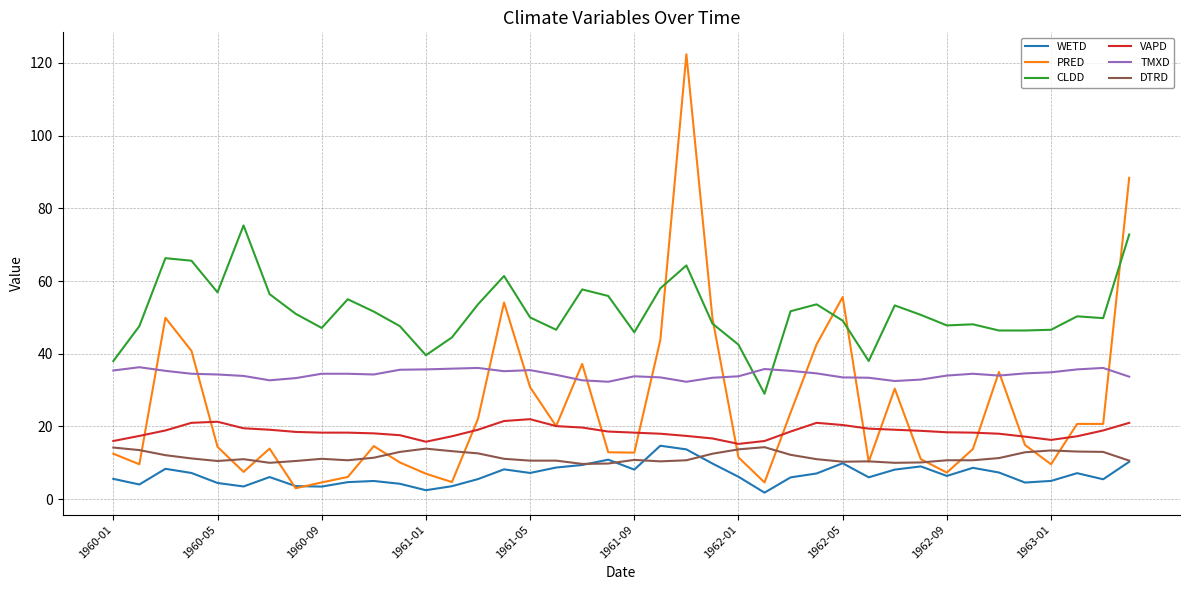

At how many categories does at least one series exceed 65?

5